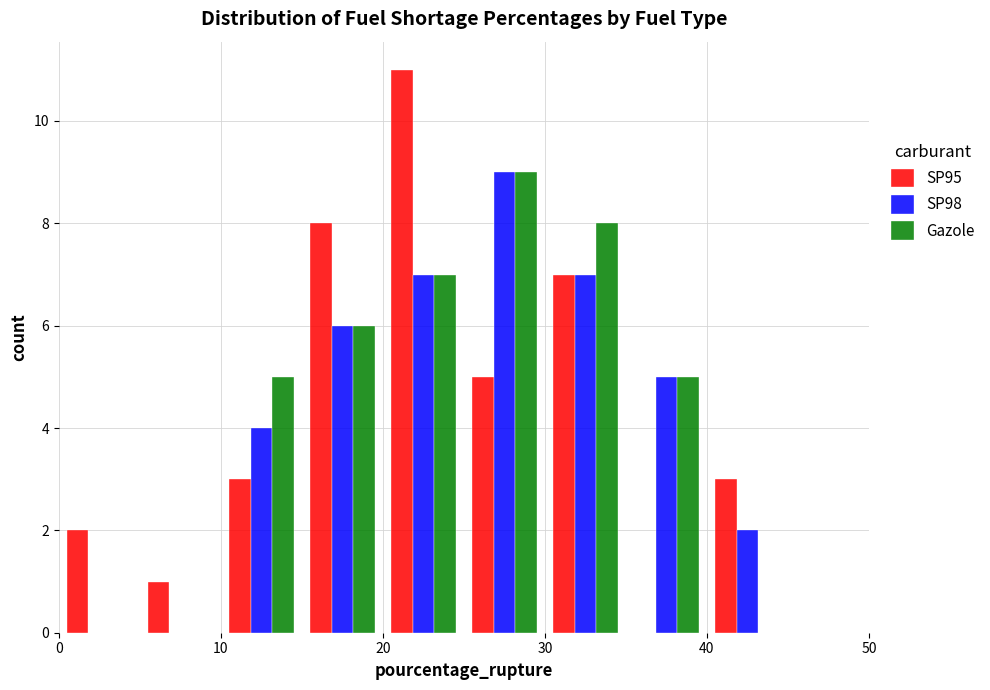

In the SP98 series, which range on the x-axis has the tallest bar?

25 to 30